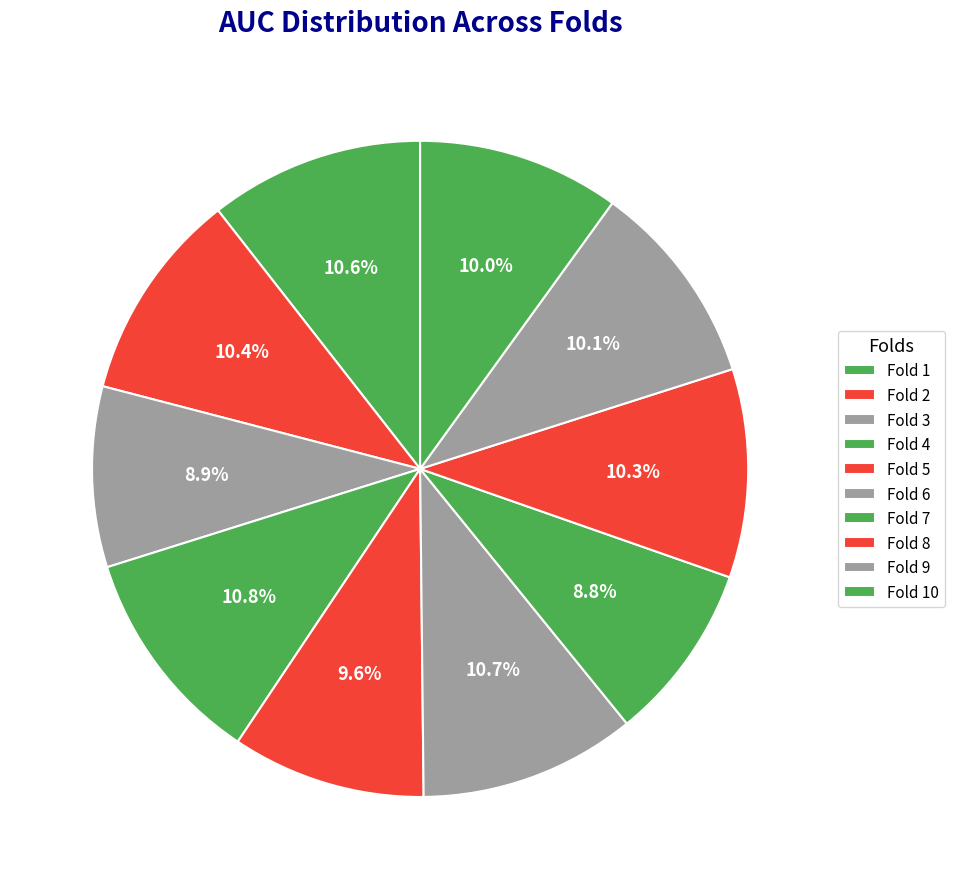

To the nearest percent, what percentage of the pie is Fold 1?

11%